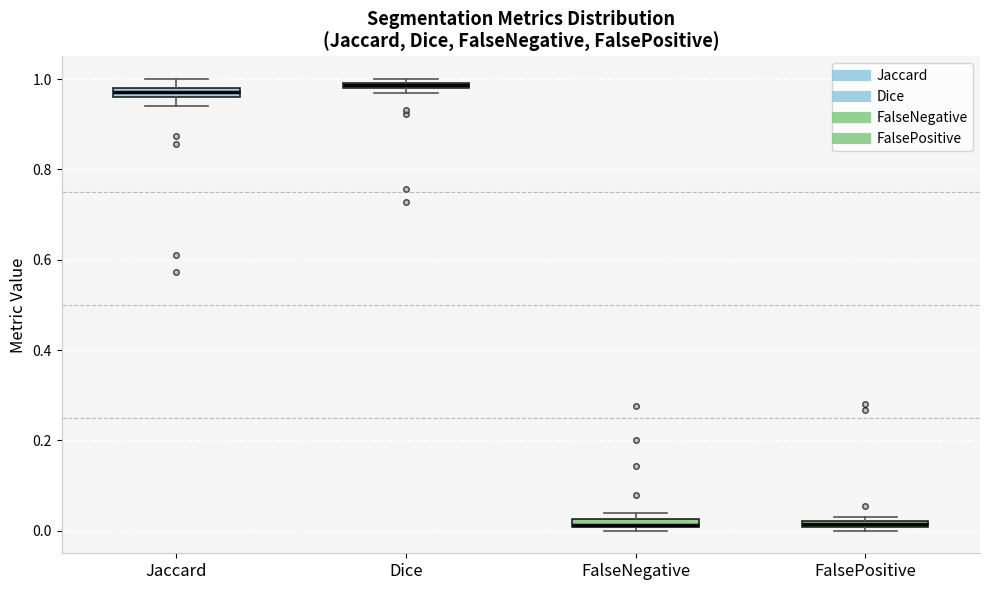

Where is the upper edge of the box for FalseNegative on the y-axis? The values are not printed on the chart, so give them approximately, as read against the axis.

0.02